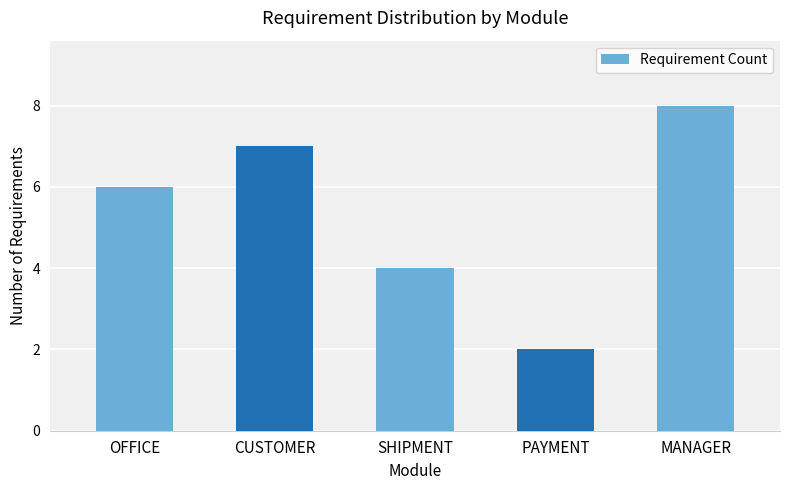

Reading left to right, list all the values displayed in this chart.

6	7	4	2	8